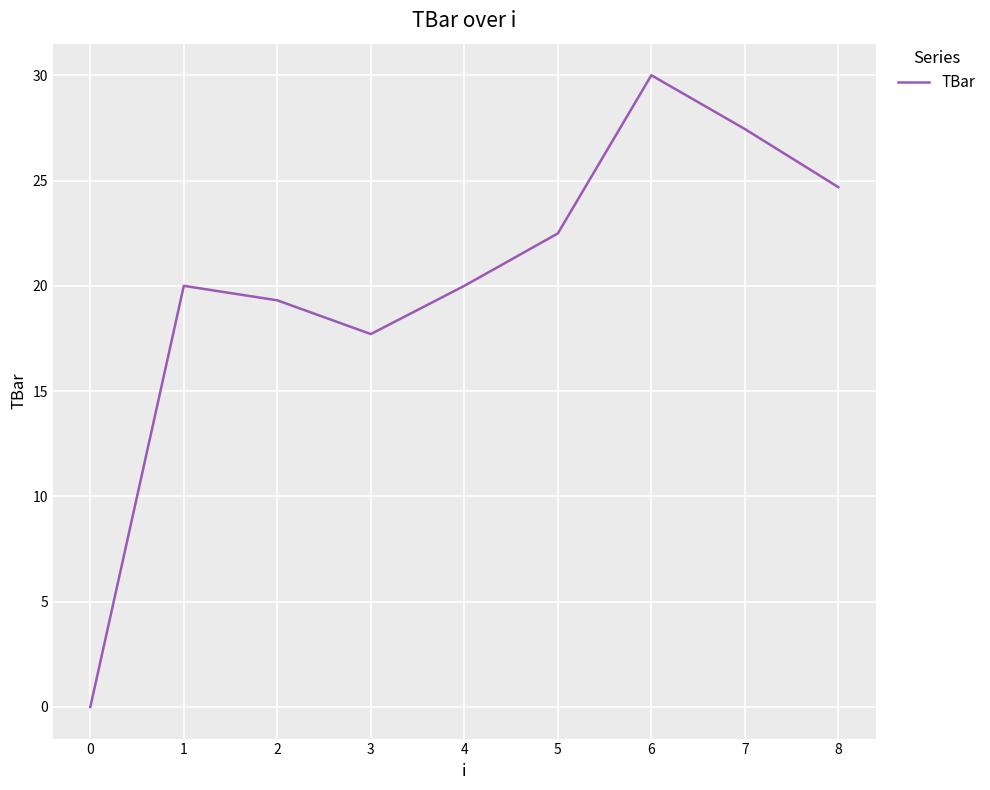

The value at 4 is 13.1. True or false?

False